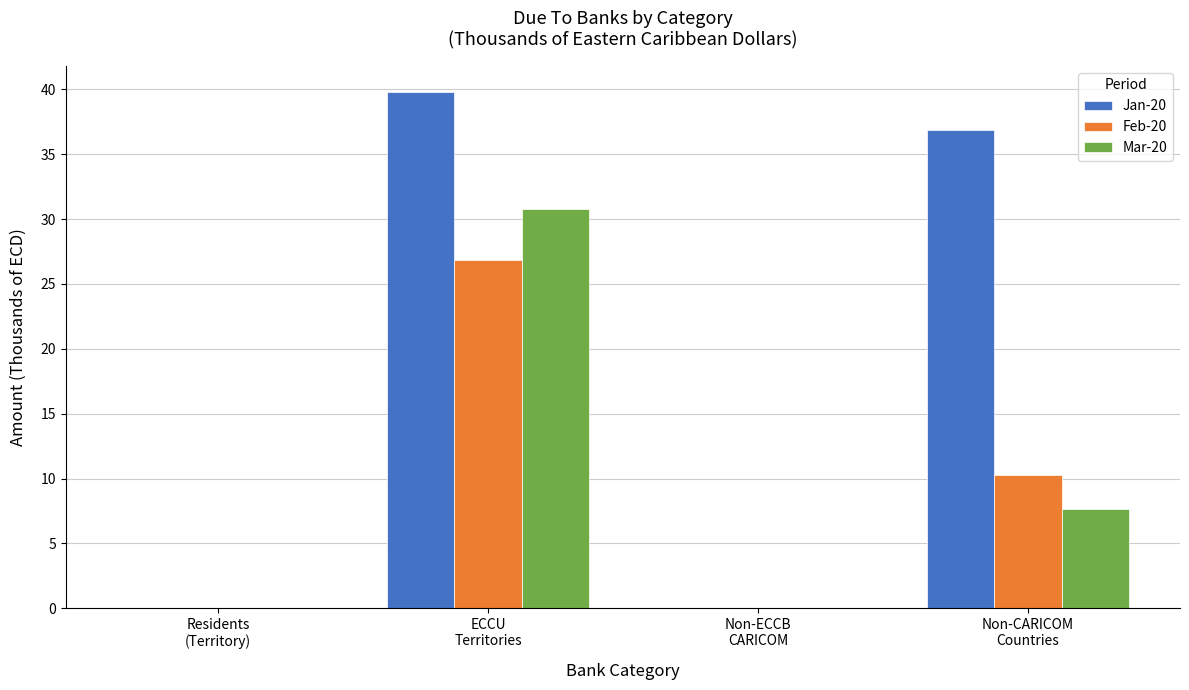

What is the sum of all Mar-20 values?

38.5